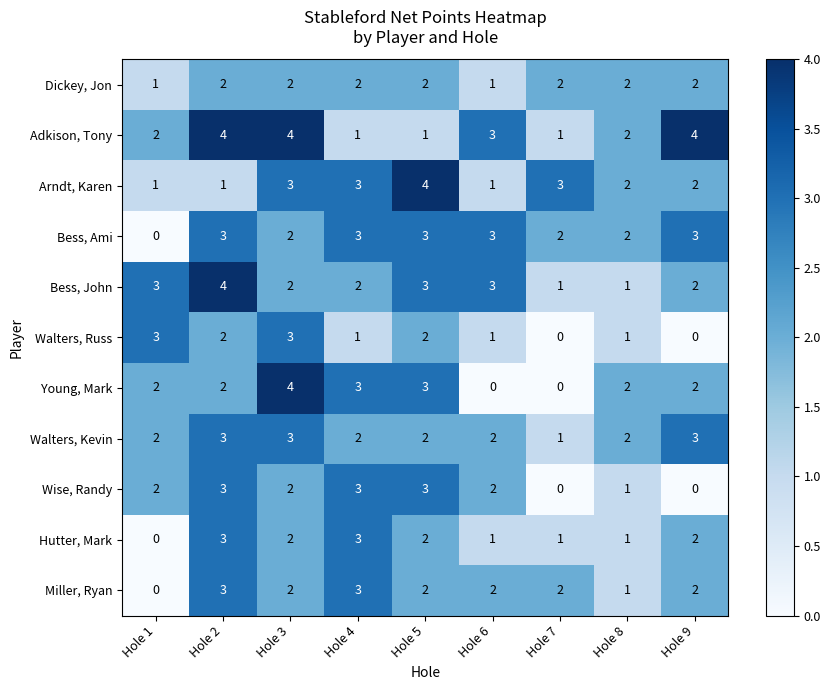

Which series has the largest range (max minus min)?

Young, Mark